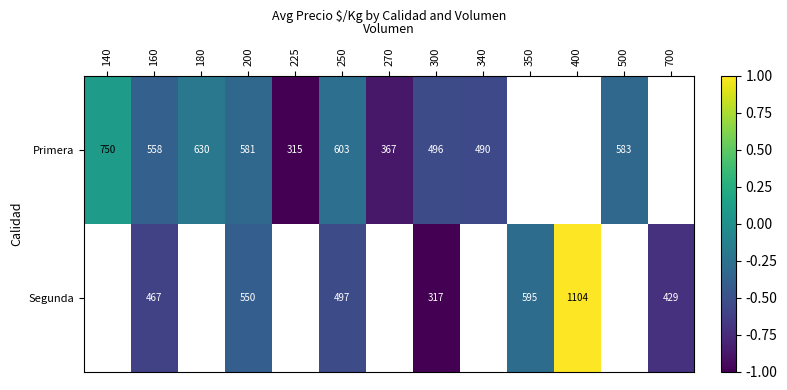

The Primera series shows -0.4 at 225. True or false?

False